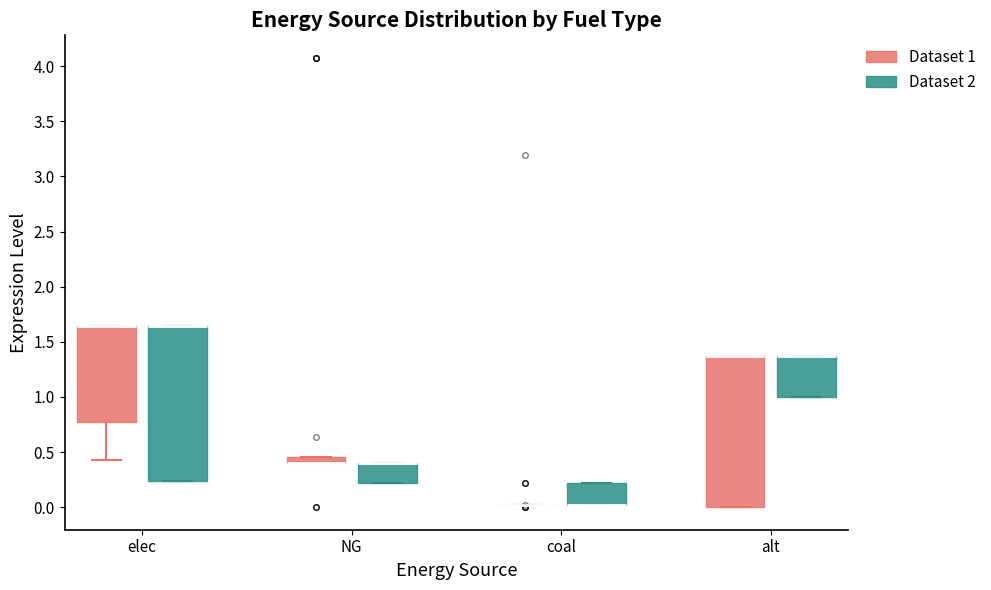

Where is the lower edge of the box for NG (Dataset 2) on the y-axis? The values are not printed on the chart, so give them approximately, as read against the axis.

0.20